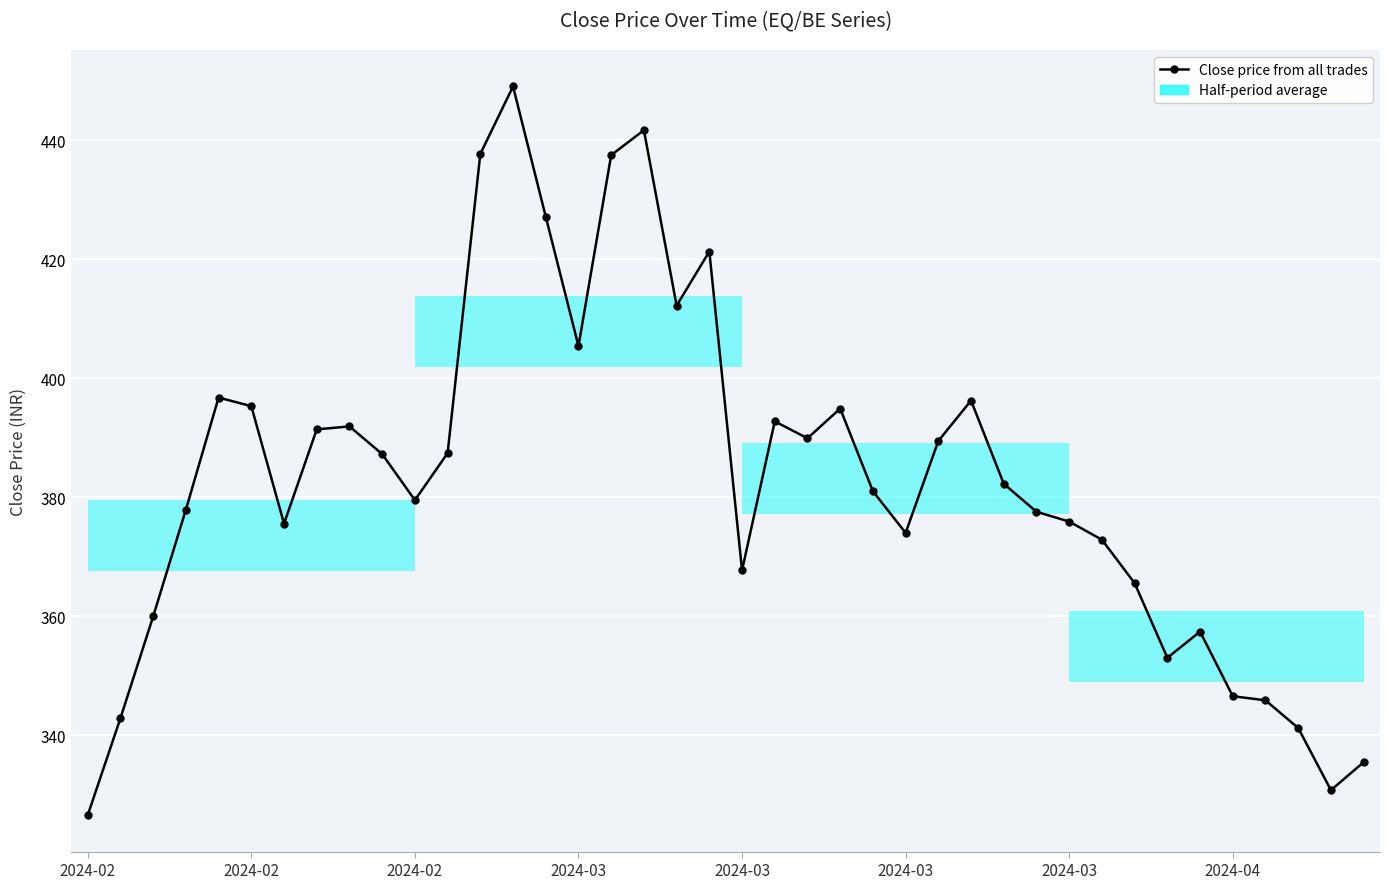

How many lines are shown in the chart?

1